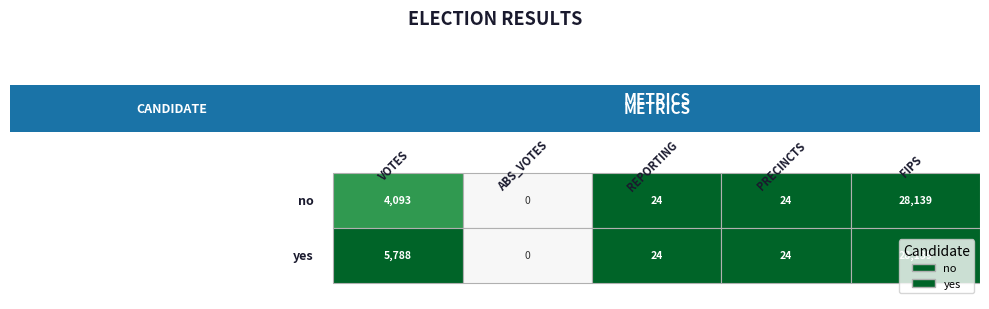

Between no and yes, which series saw the biggest shift?

VOTES